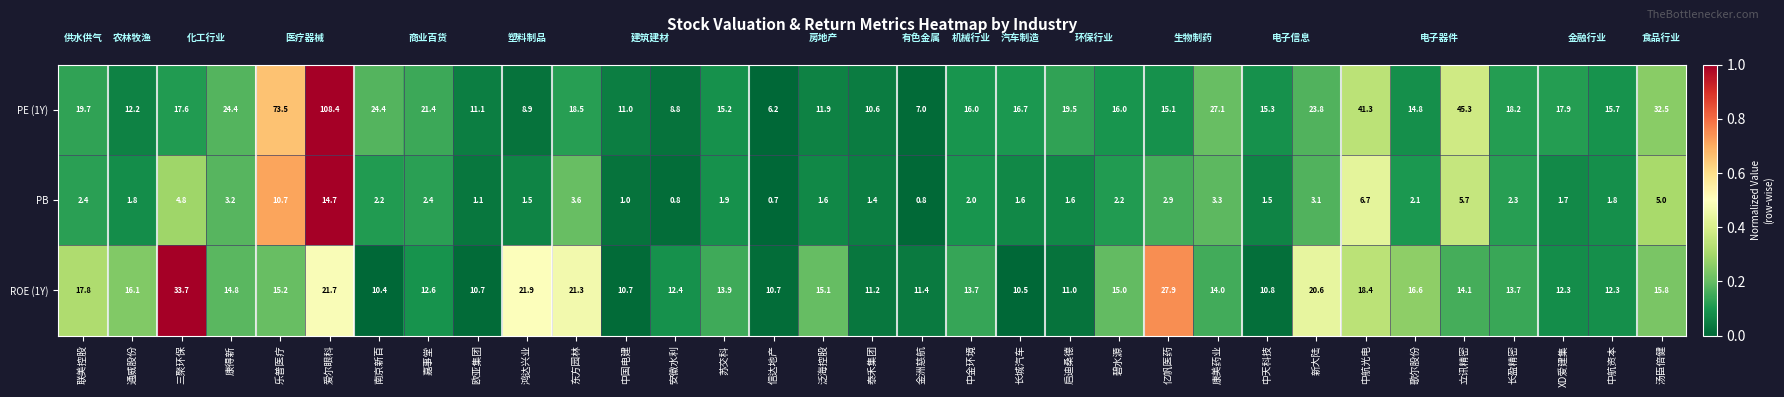

How many series are shown in this chart?

3